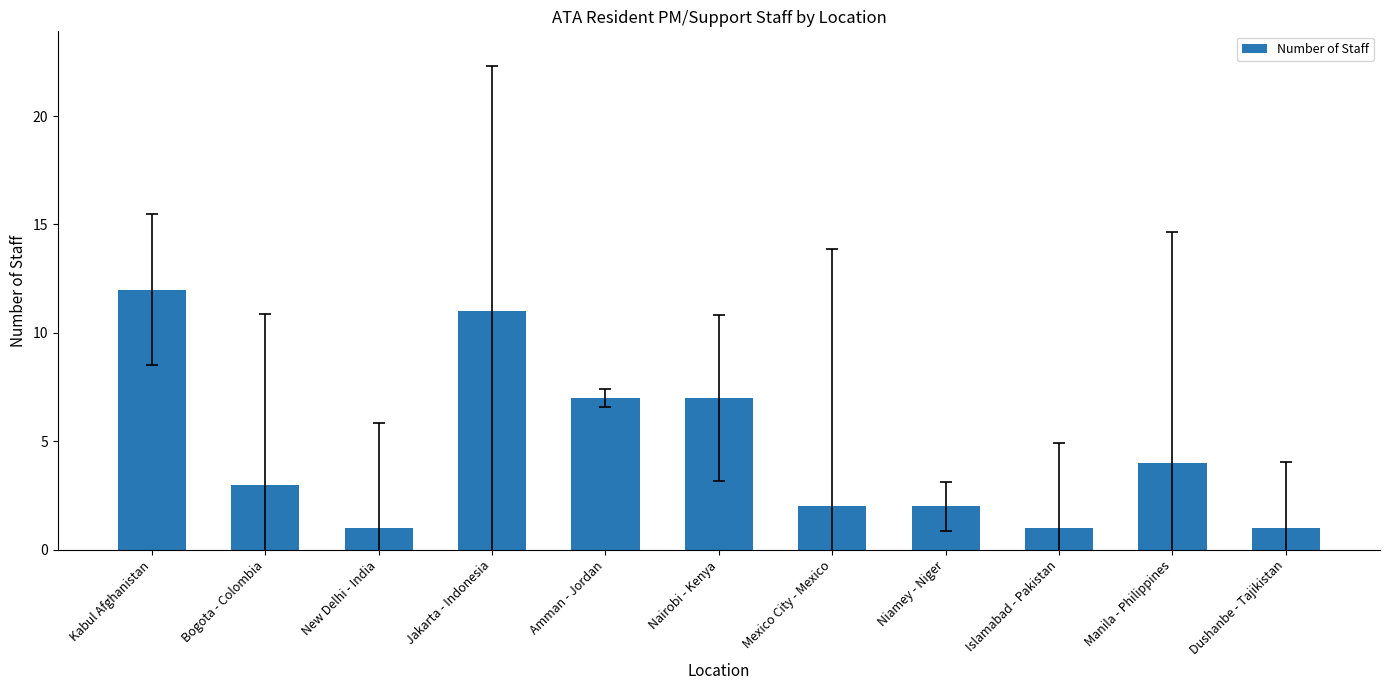

What is the difference between the values at Bogota - Colombia and Dushanbe - Tajikistan?

2